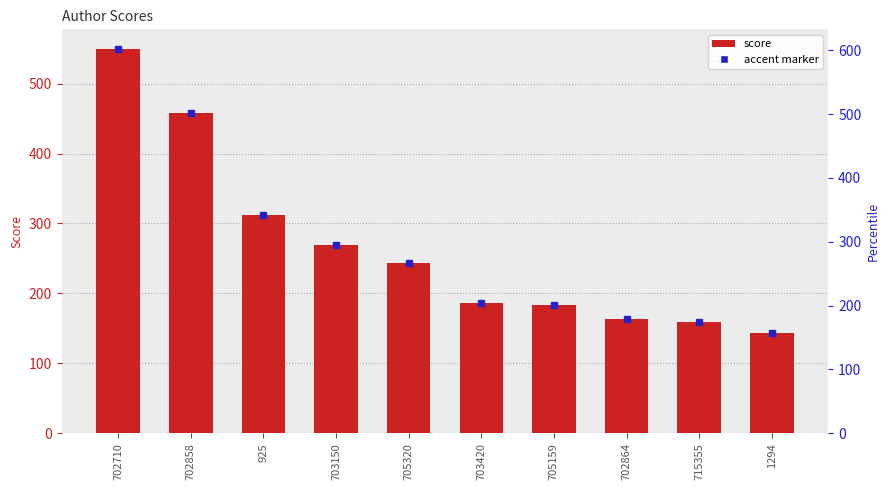

What is the change in value from 702710 to 703420?

-364.5